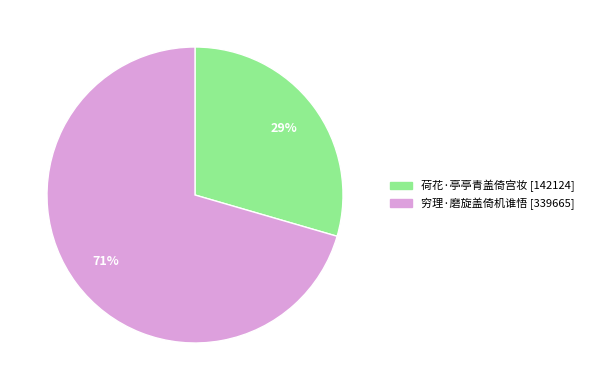

Does 荷花·亭亭青盖倚宫妆 account for over 50% of the chart?

No